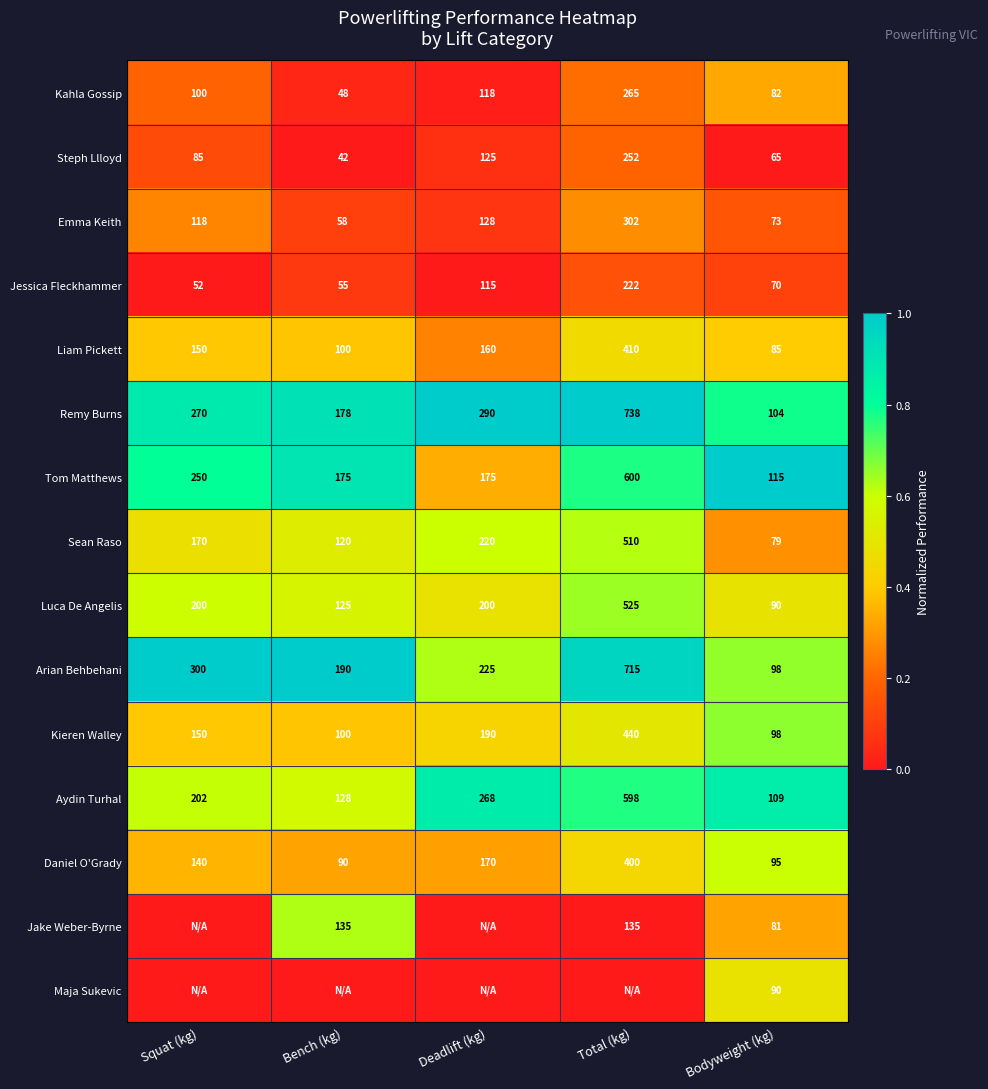

At which label does Arian Behbehani first exceed 225?

Squat (kg)